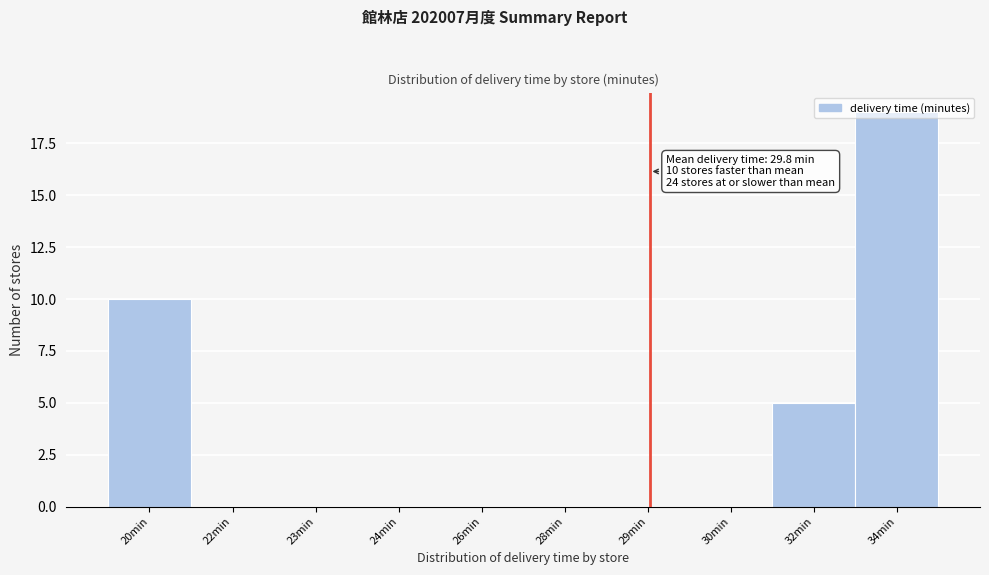

Is it true that the value at 24min is 0?

True